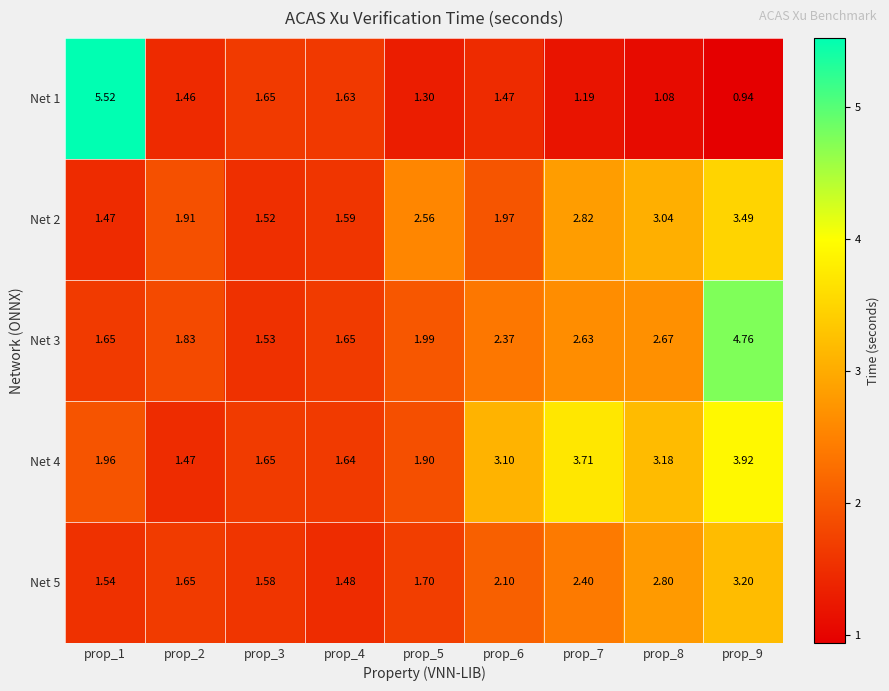

At which category is the sum across all series the highest?

prop_9